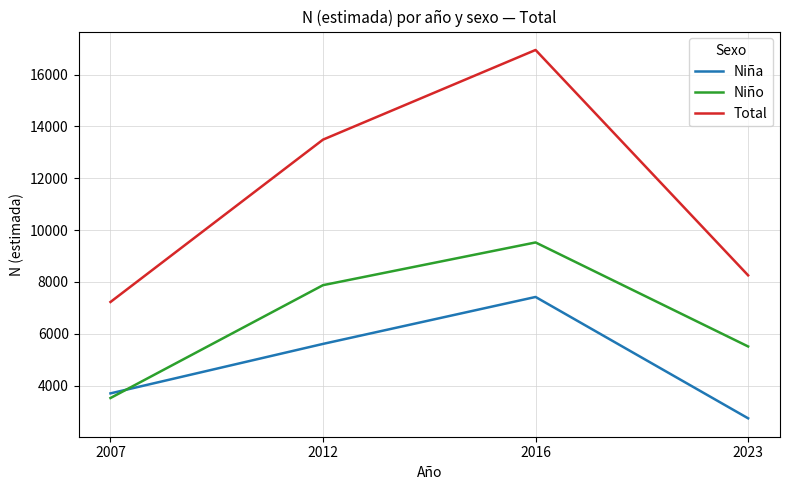

Where do Niña and Niño first cross each other?

2007 and 2012